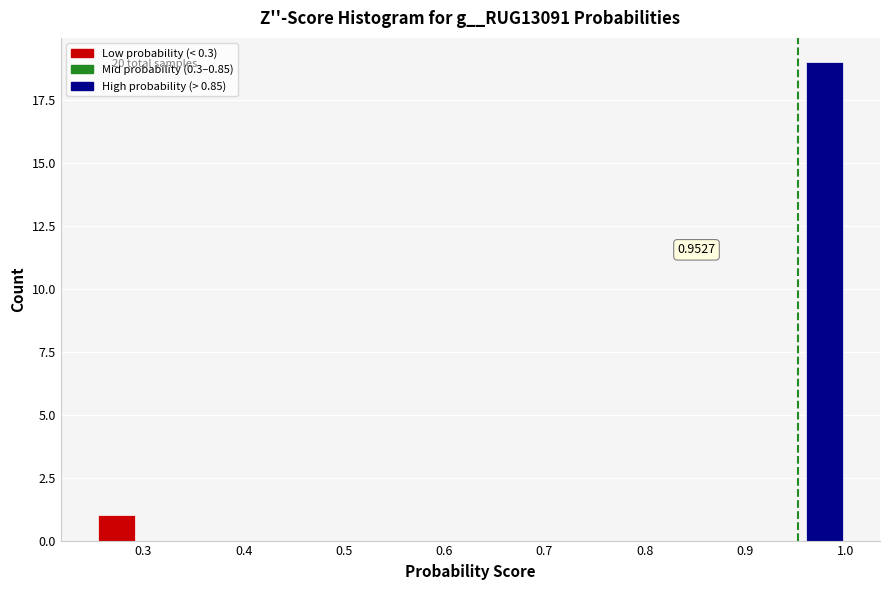

Read against the x-axis, roughly where is the centre of the tallest bar?

0.98